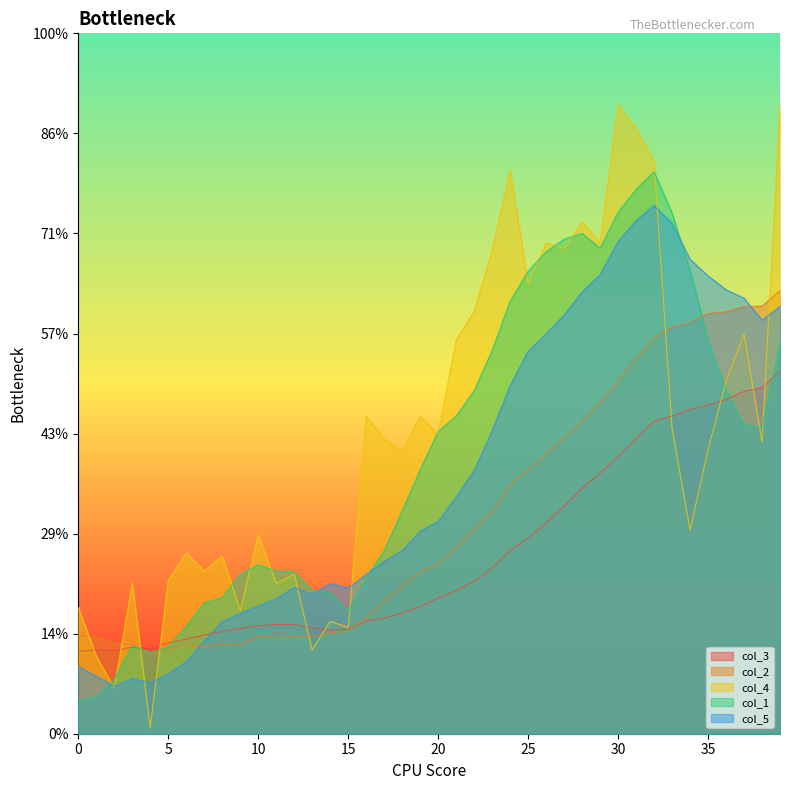

What is the maximum value shown in the chart?

1.0